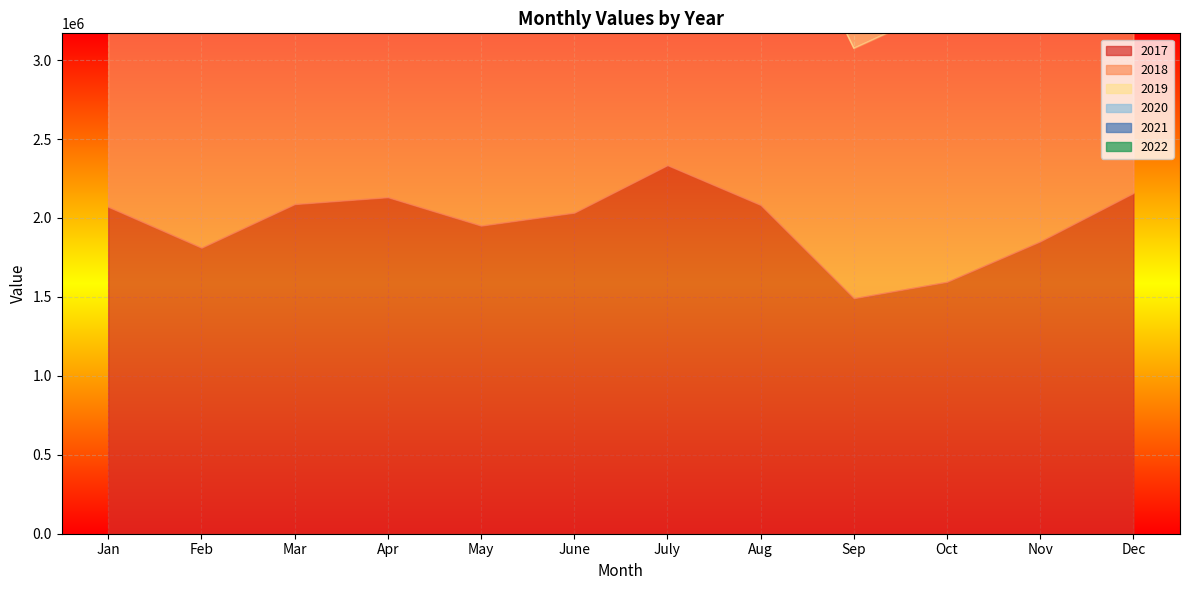

At which category is the sum across all series the highest?

Dec